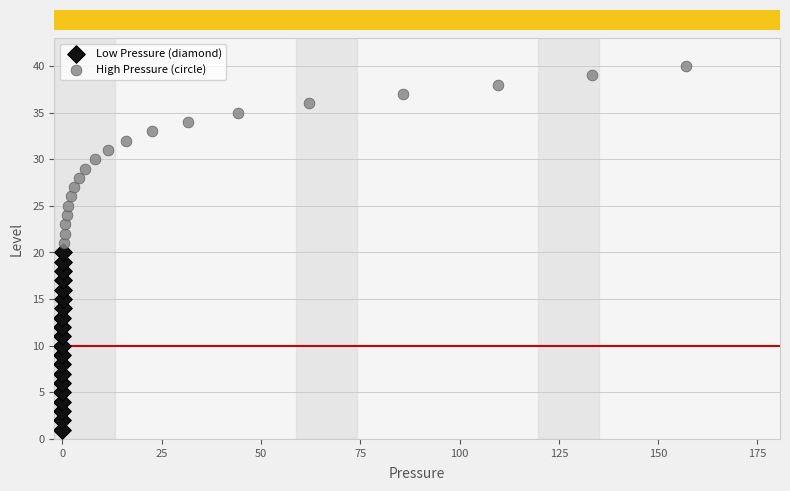

What are all the series names shown in the legend?

Low Pressure (diamond), High Pressure (circle)